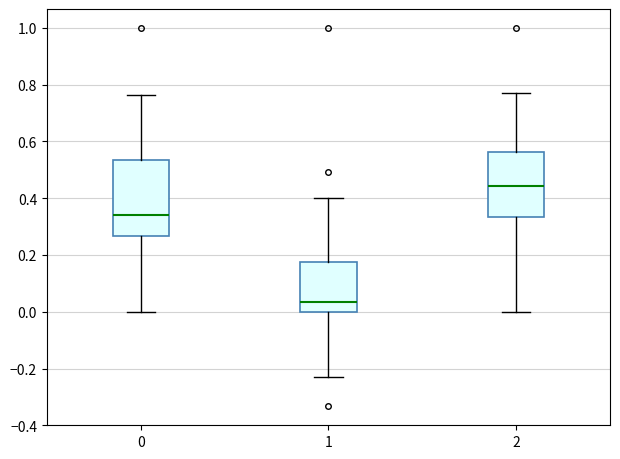

Which box is the tallest, from its lower edge to its upper edge?

0